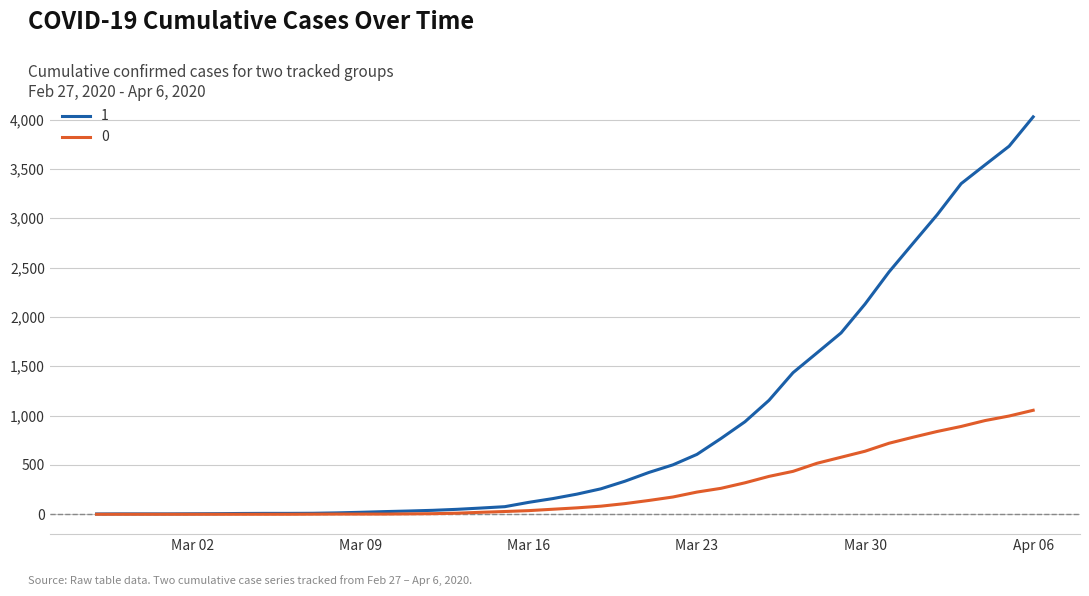

Rank the series by their maximum value, from lowest to highest.

0, 1